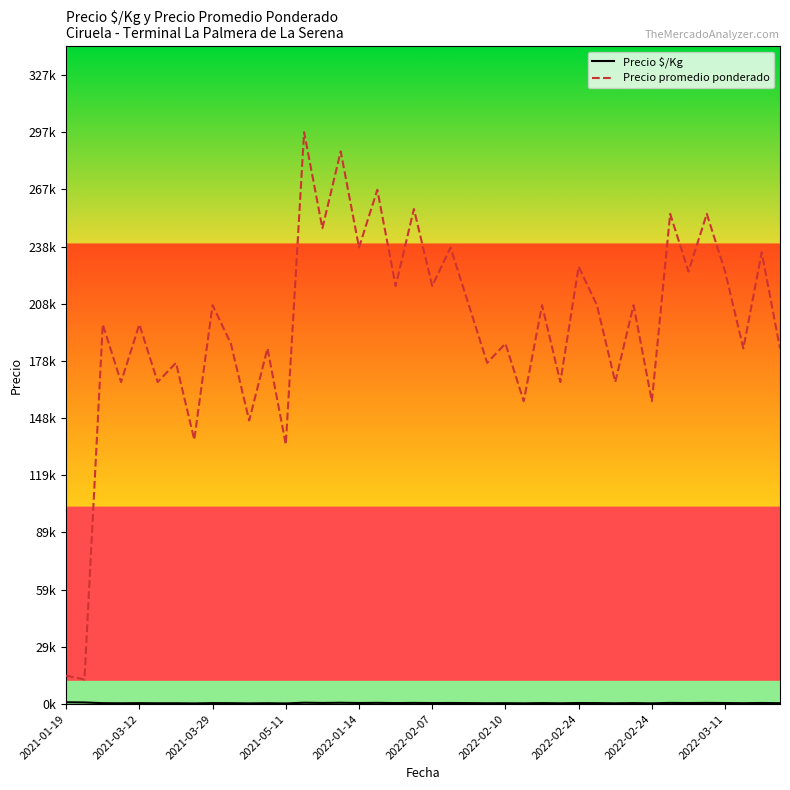

Reading left to right, extract all data points from this chart.

Precio $/Kg: 922	797	439	372	439	372	394	306	461	417	328	411	300	661	550	639	528	594	483	572	483	528	461	394	417	350	461	372	506	461	372	461	350	567	500	567	500	411	522	411
Precio promedio ponderado: 14750	12750	197500	167500	197500	167500	177500	137500	207500	187500	147500	185000	135000	297500	247500	287500	237500	267500	217500	257500	217500	237500	207500	177500	187500	157500	207500	167500	227500	207500	167500	207500	157500	255000	225000	255000	225000	185000	235000	185000